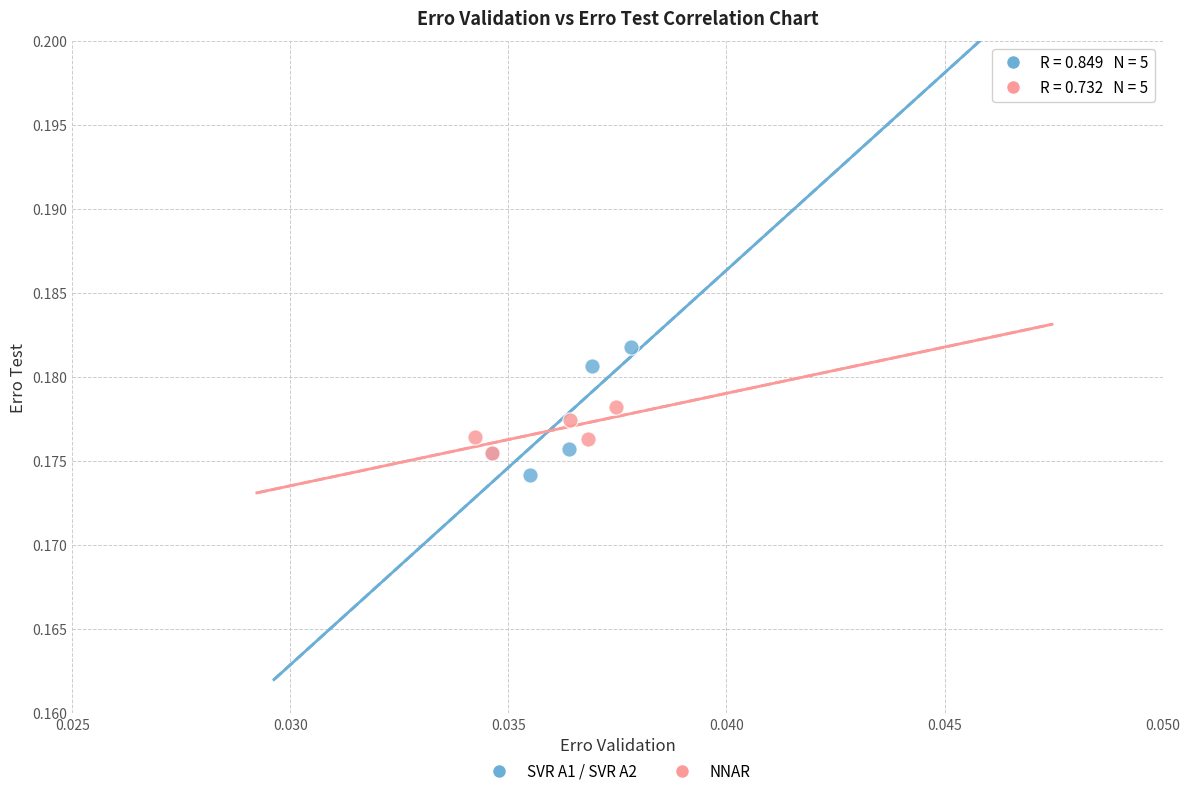

What are all the series names shown in the legend?

SVR A1 / SVR A2, NNAR